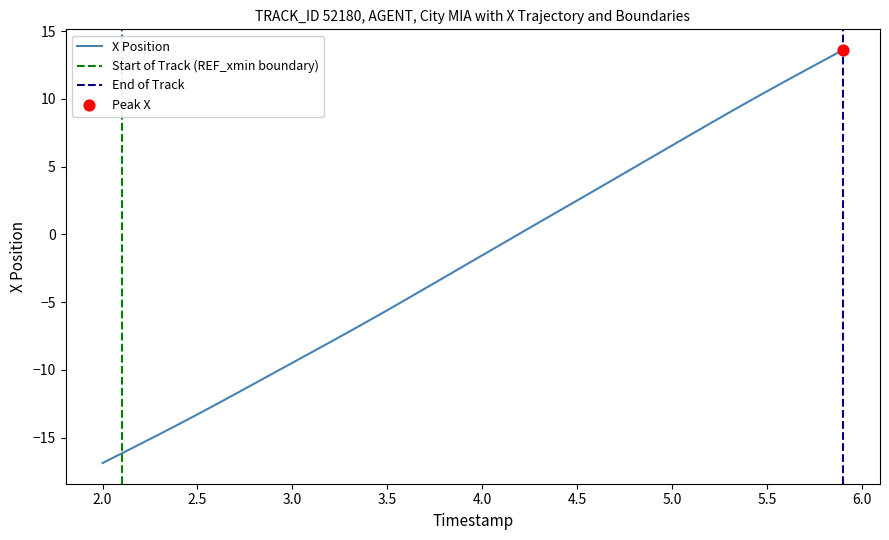

What is the minimum value for X Position?

-16.9